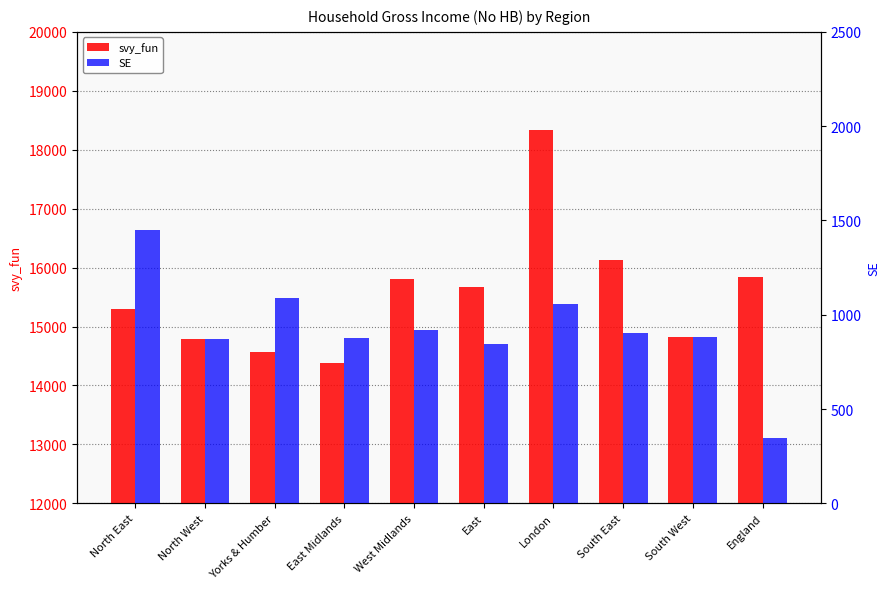

What is the label of the 4th bar from the left?

East Midlands